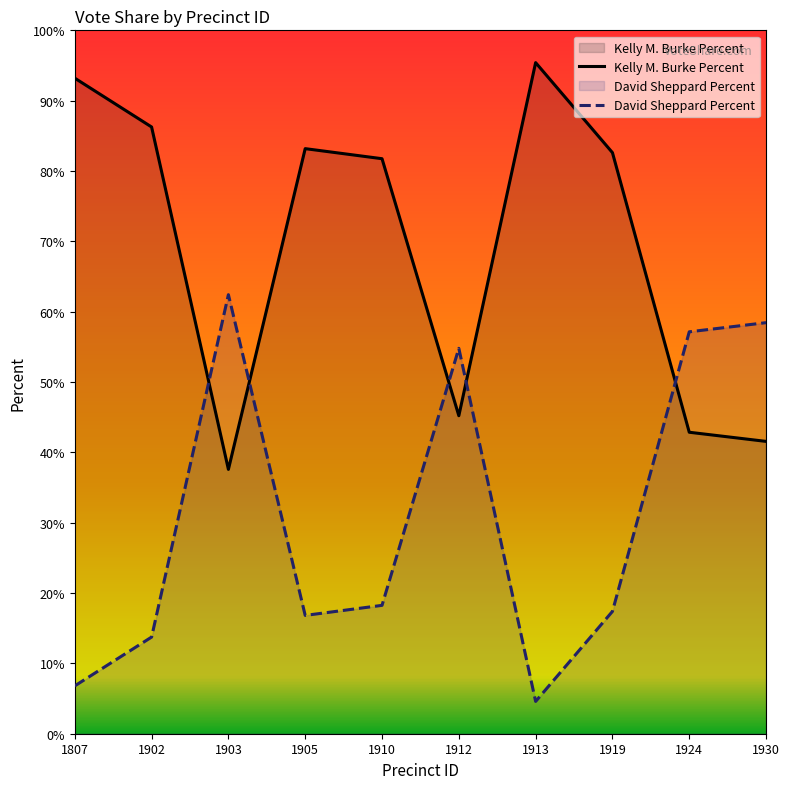

At which category does the chart reach its peak across all series?

1913